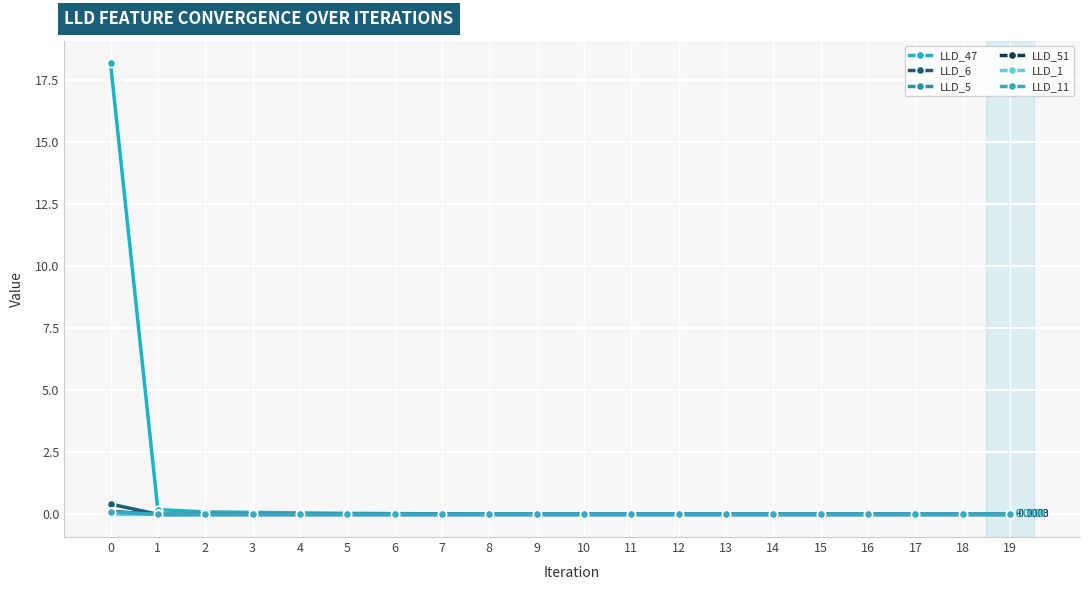

Is it true that LLD_1 equals 0.0 at 10?

False